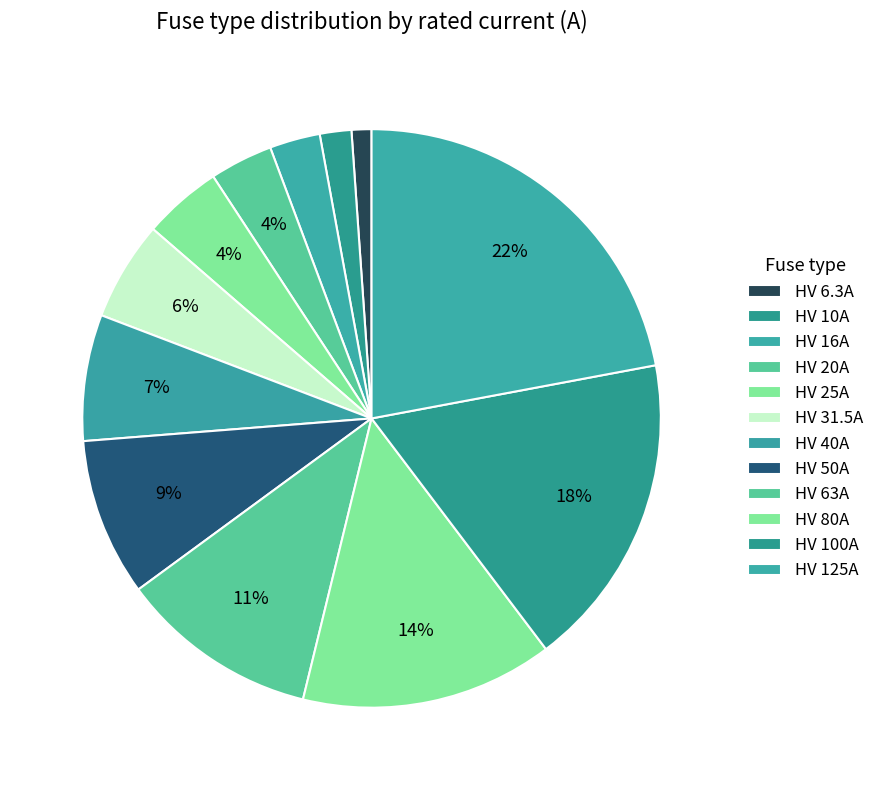

To the nearest percent, what is the difference between the HV 16A and HV 6.3A slice percentages?

2%